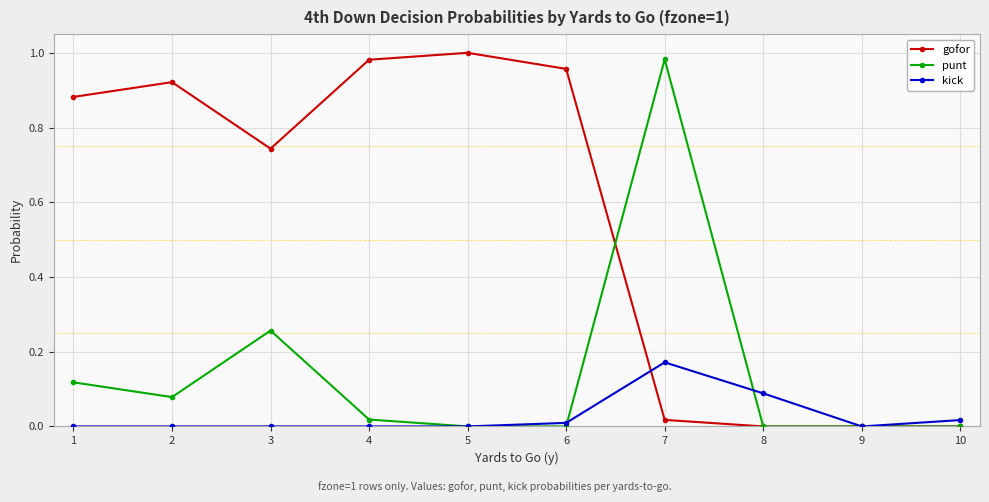

At which label does punt reach its peak?

7